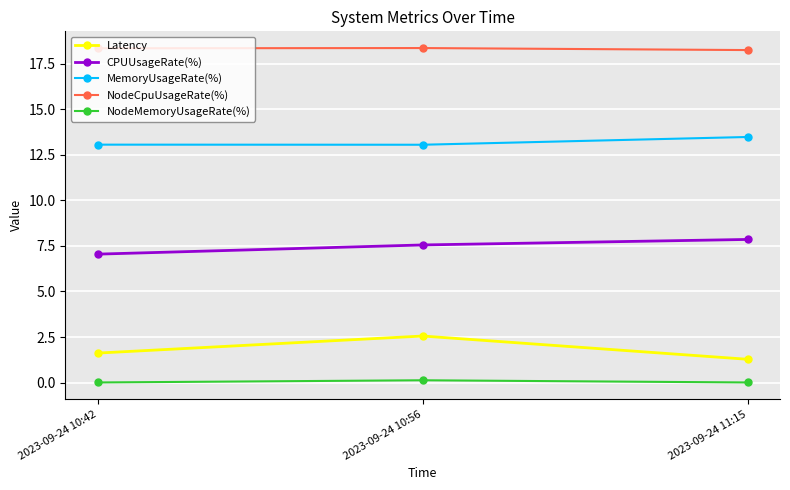

What is the minimum value for CPUUsageRate(%)?

7.0